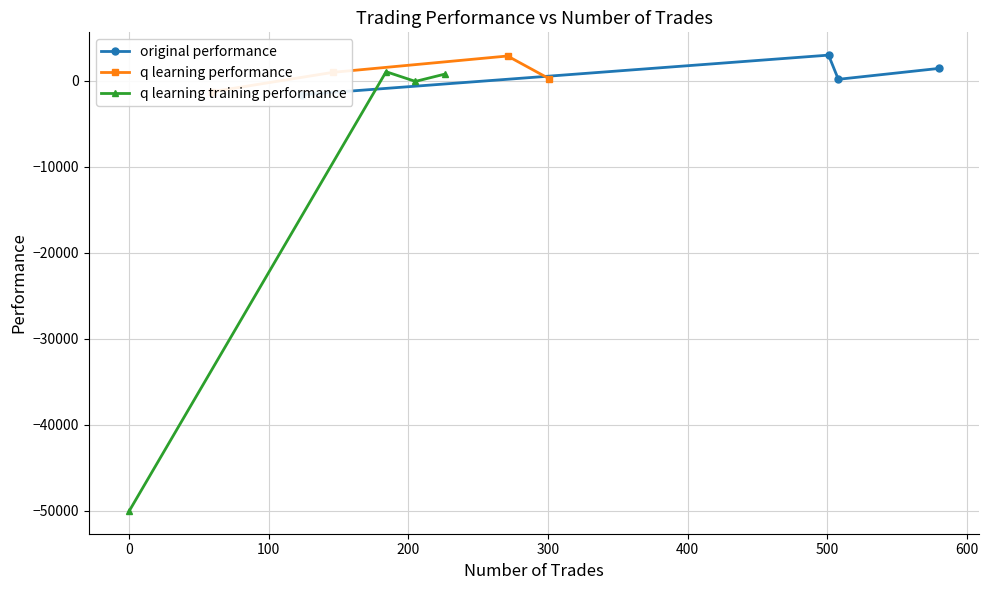

True or false: q learning training performance has more than 2 points higher than both neighbors.

False